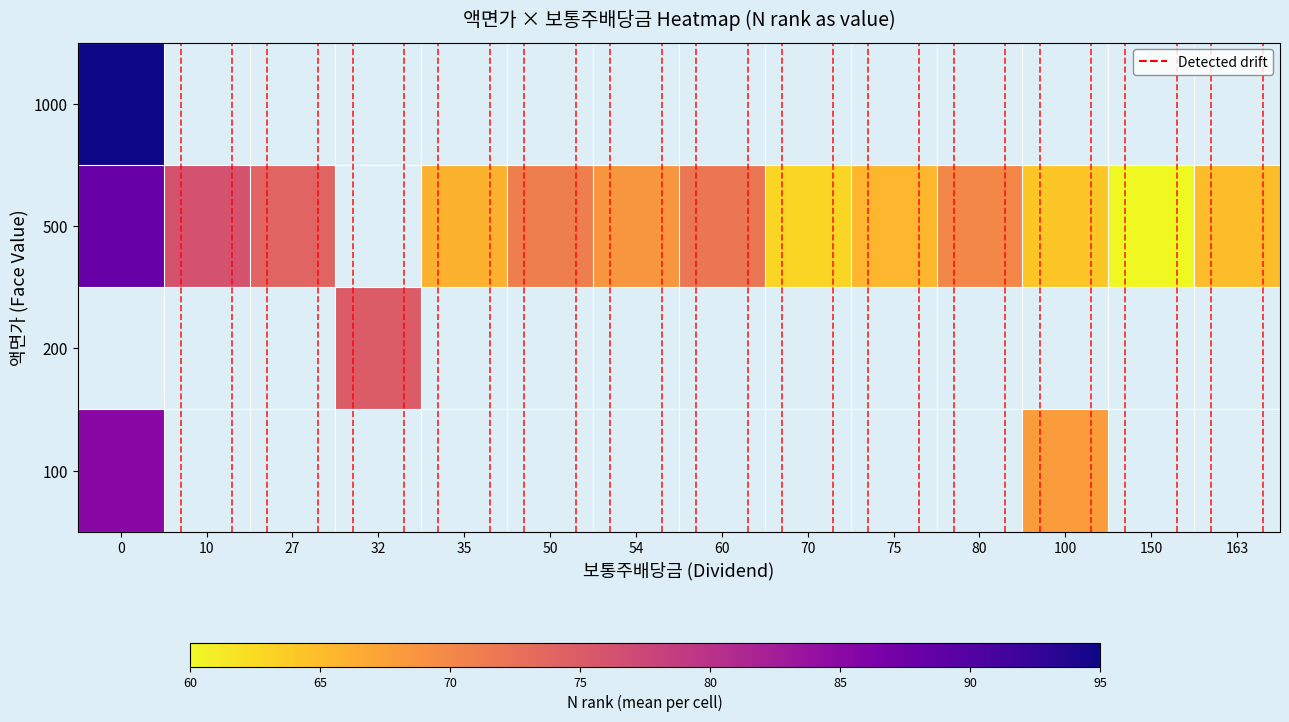

What is the smallest value displayed?

60.0